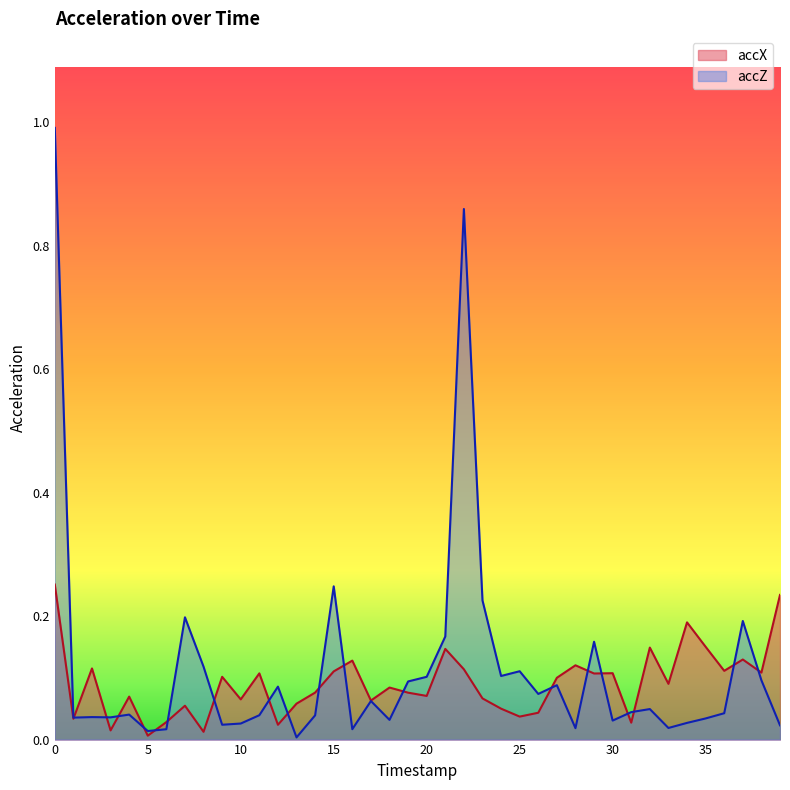

True or false: accX has more than 0 interior local peaks.

True